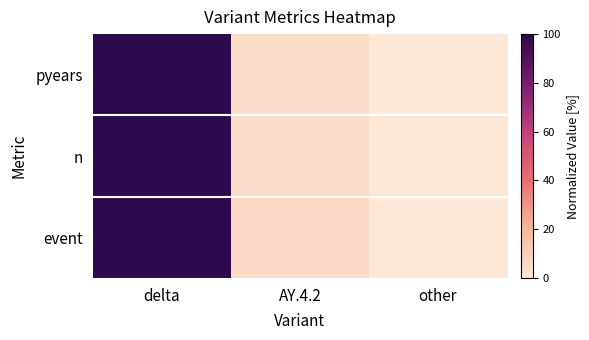

At AY.4.2, list the series in order from largest to smallest.

event, pyears, n